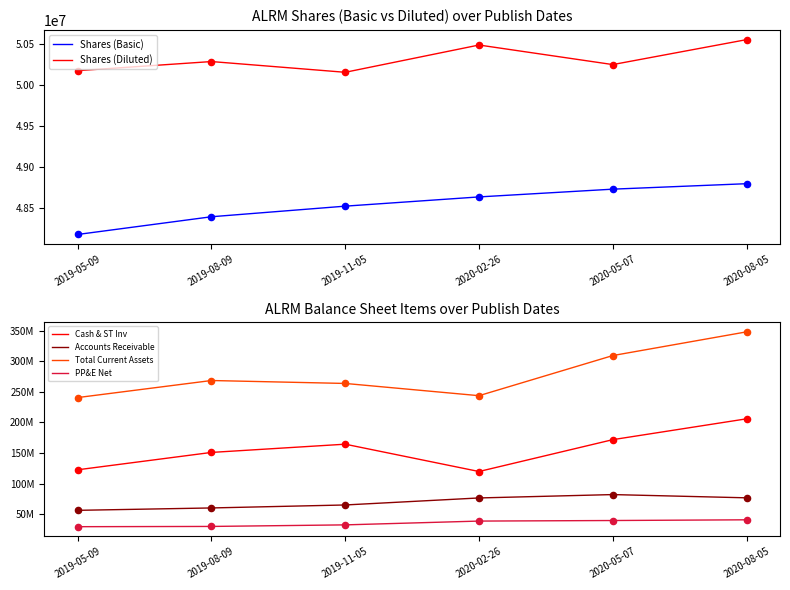

Which series reaches the maximum Y coordinate?

Total Current Assets